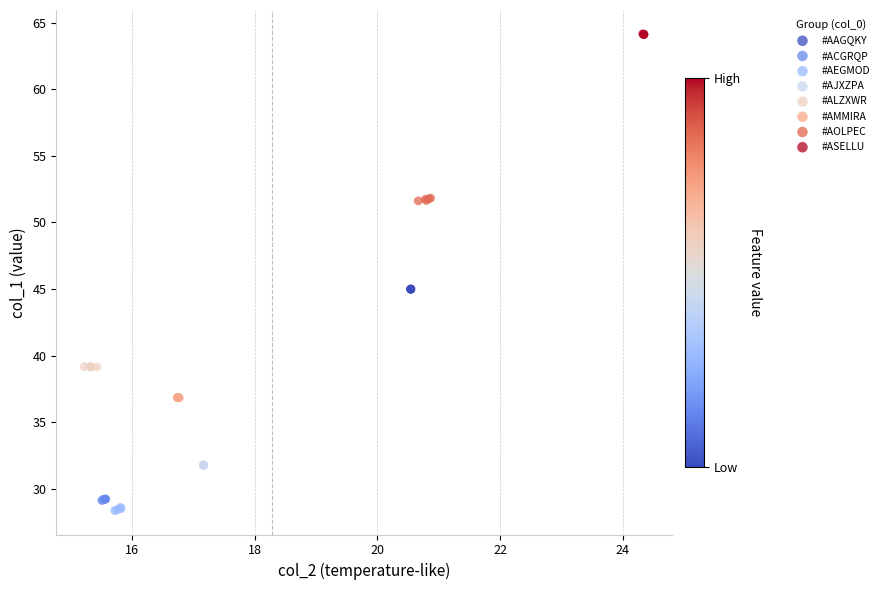

Which series contains the highest Y value?

#ASELLU